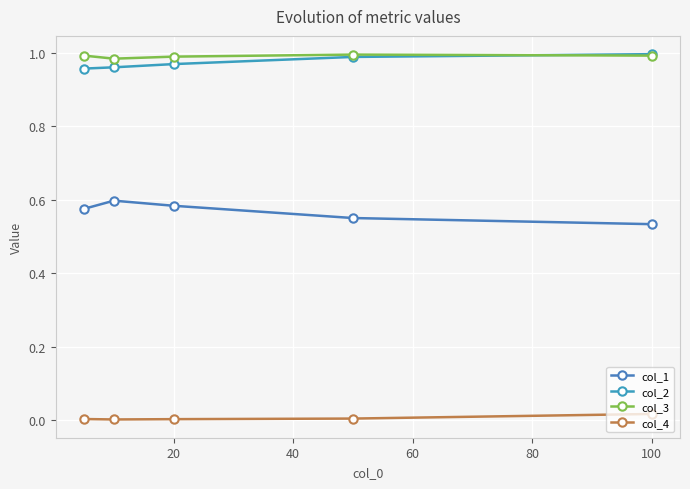

True or false: col_1 and col_3 intersect in this chart.

False